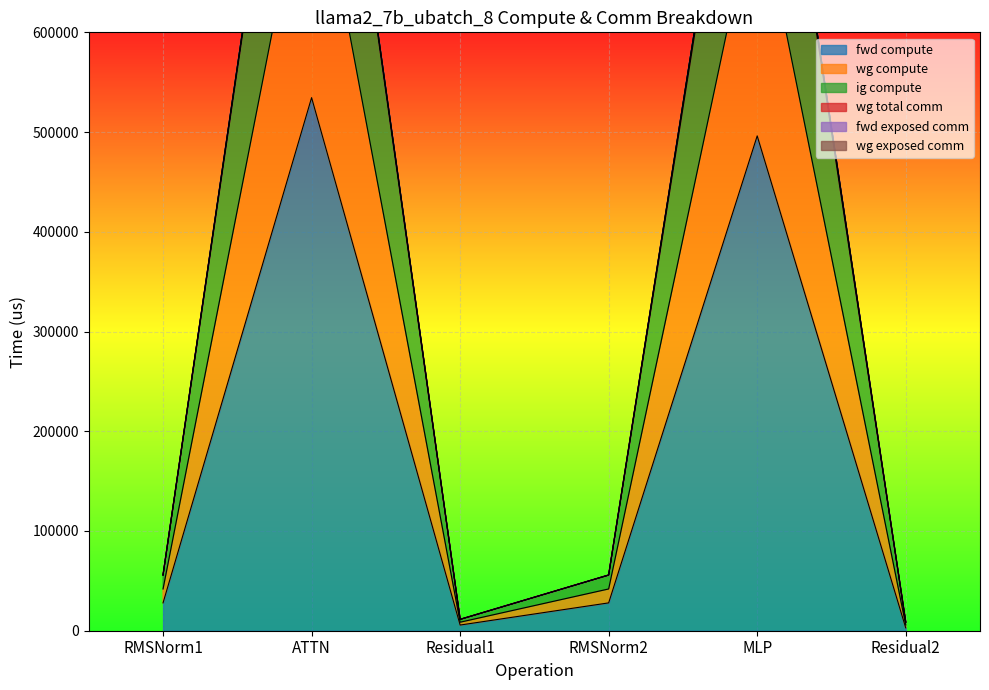

True or false: wg compute and ig compute intersect in this chart.

False